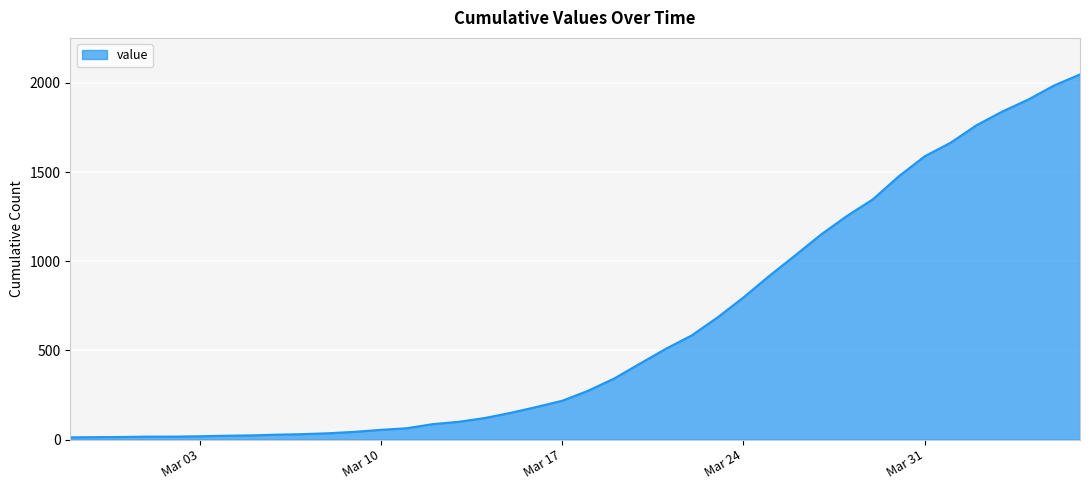

What is the maximum value shown in the chart?

2047